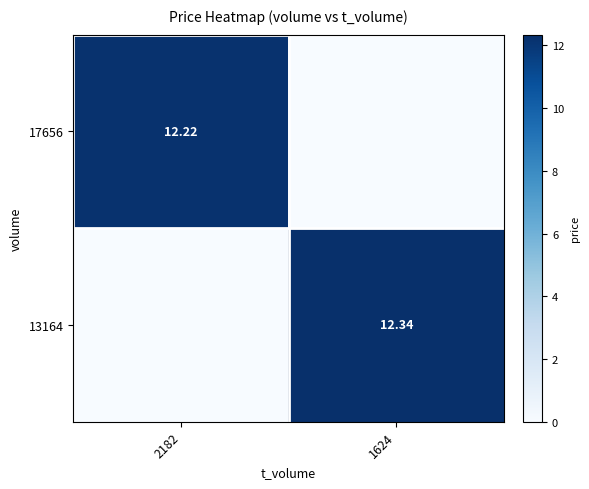

At 1624, list the series in order from smallest to largest.

17656, 13164